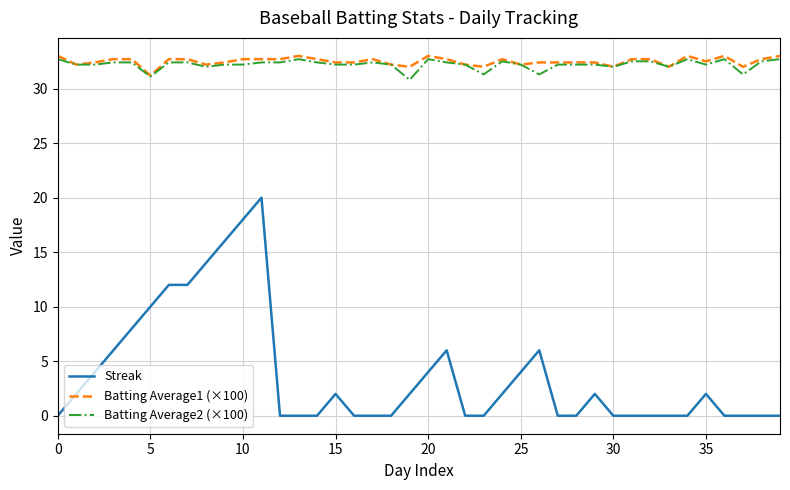

Count the number of categories in the chart.

40